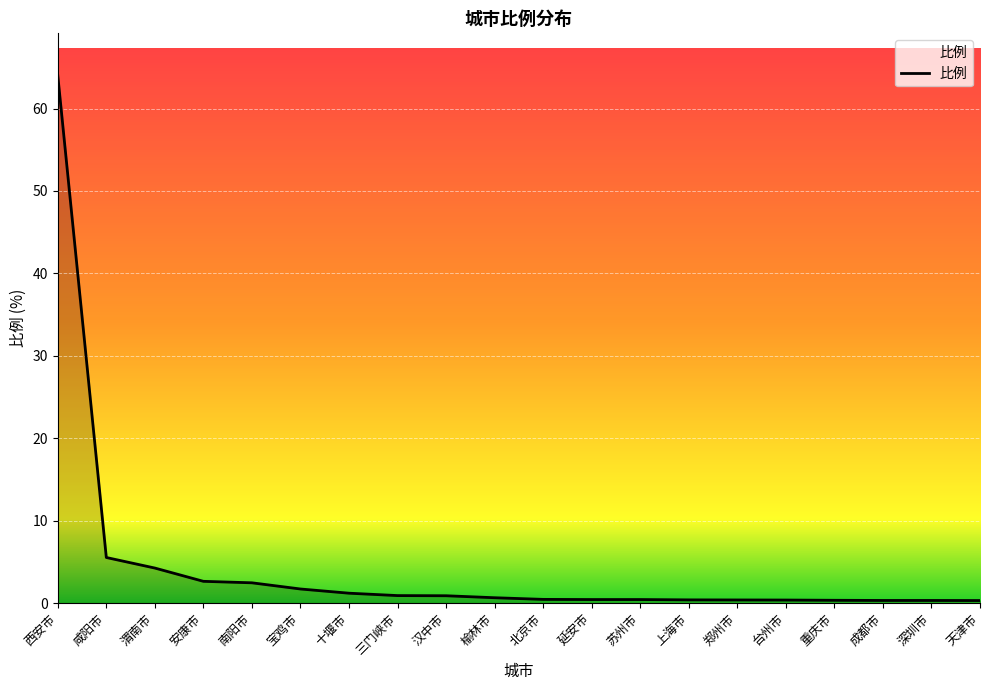

What position from the right is 安康市?

17